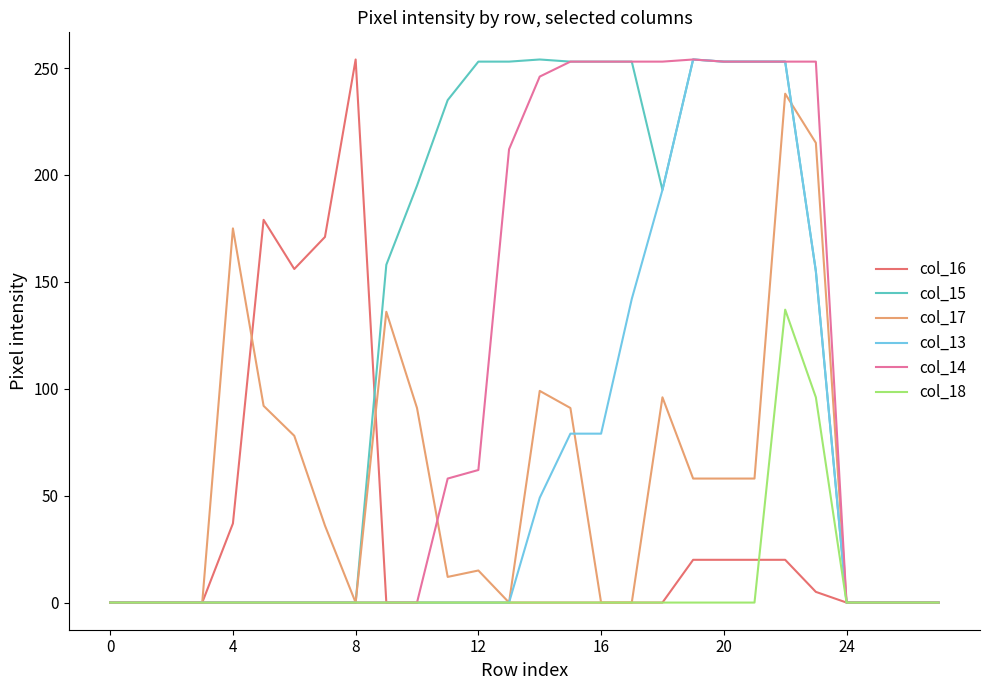

How many values in the col_16 series exceed 0?

10